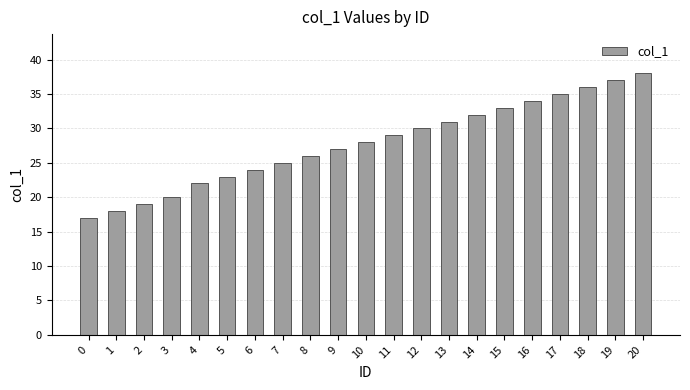

What is the ratio of the value at 2 to the value at 17?

0.5